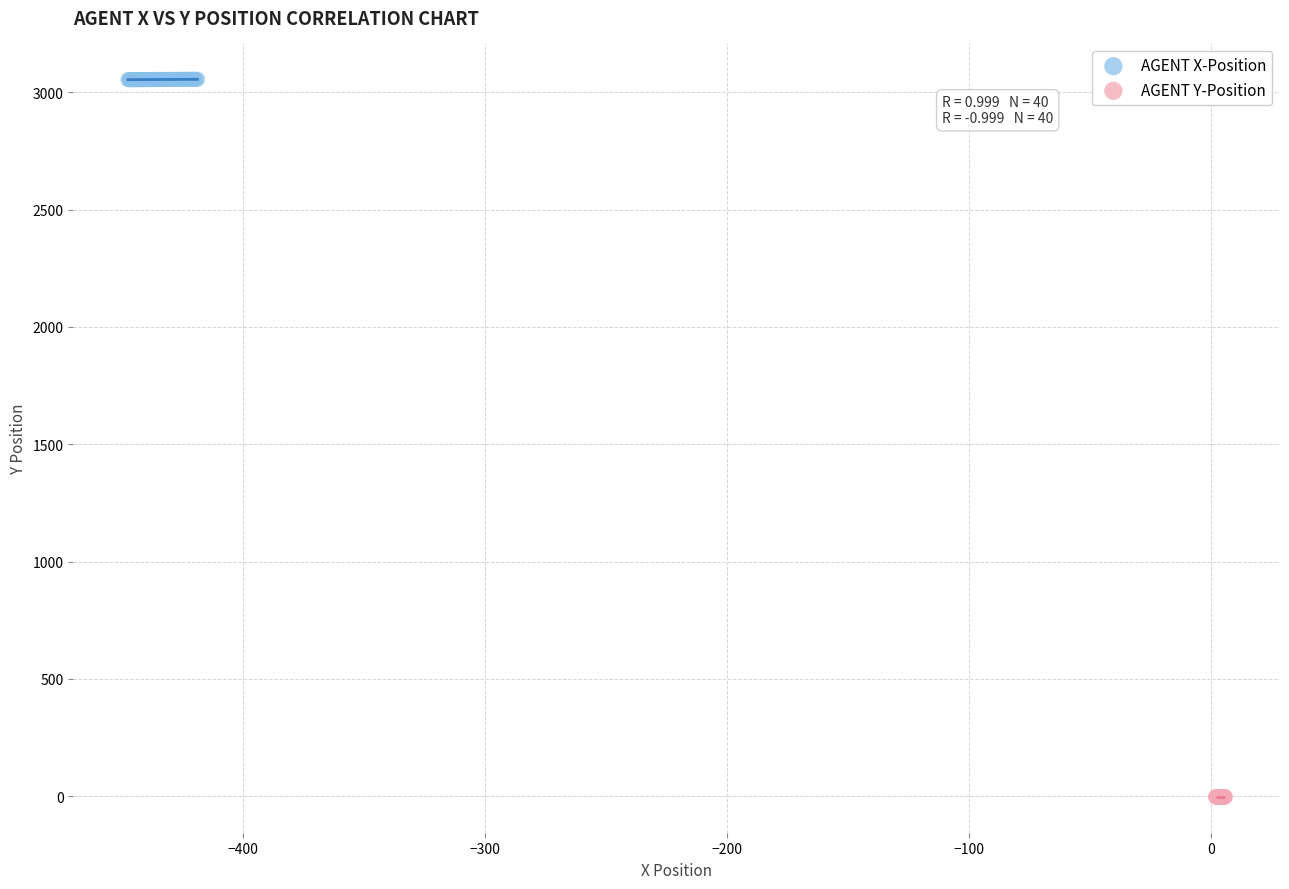

Which series reaches the minimum Y coordinate?

AGENT Y-Position